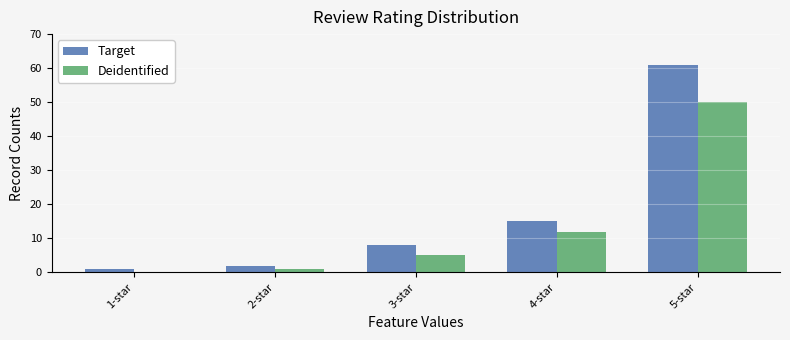

Is it true that Target equals 8 at 4-star?

False